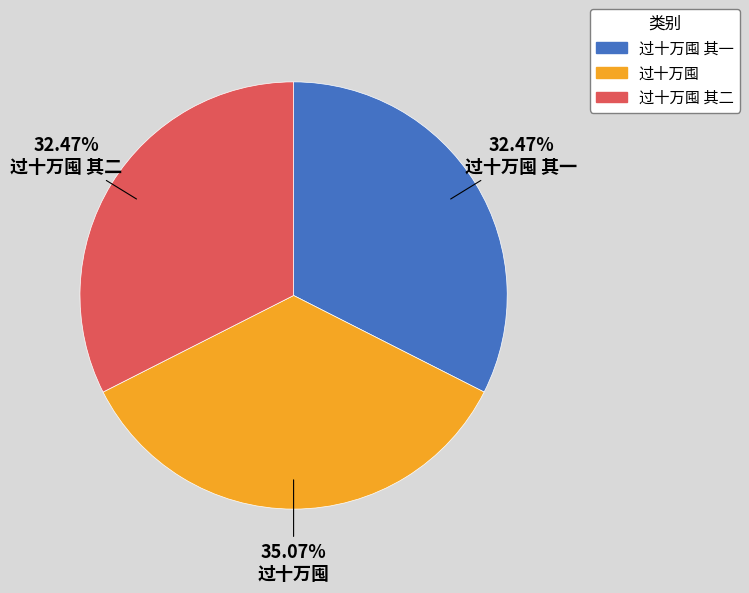

Which category has the biggest portion of the pie?

过十万囤